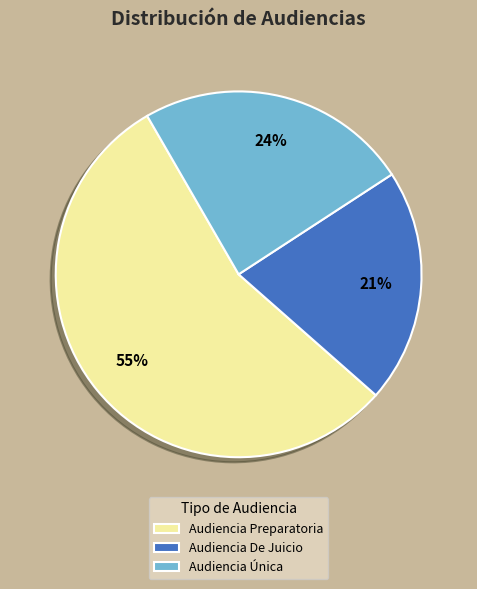

Between Audiencia Preparatoria and Audiencia De Juicio, which is larger?

Audiencia Preparatoria